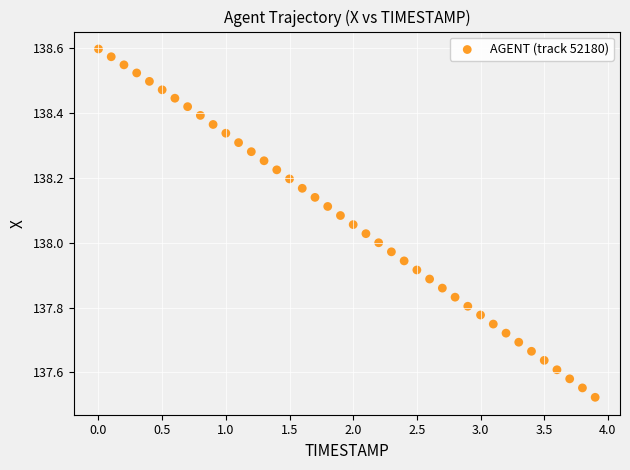

What is the range of X values (max minus min)?

3.9